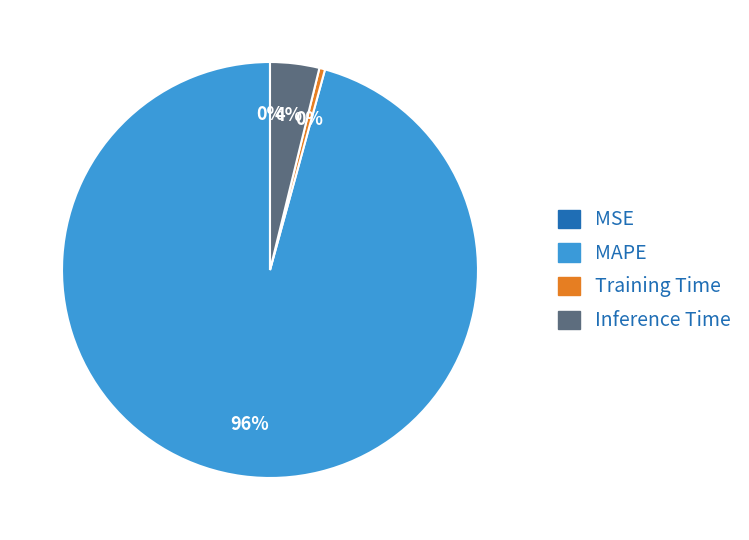

Which category accounts for the majority?

MAPE